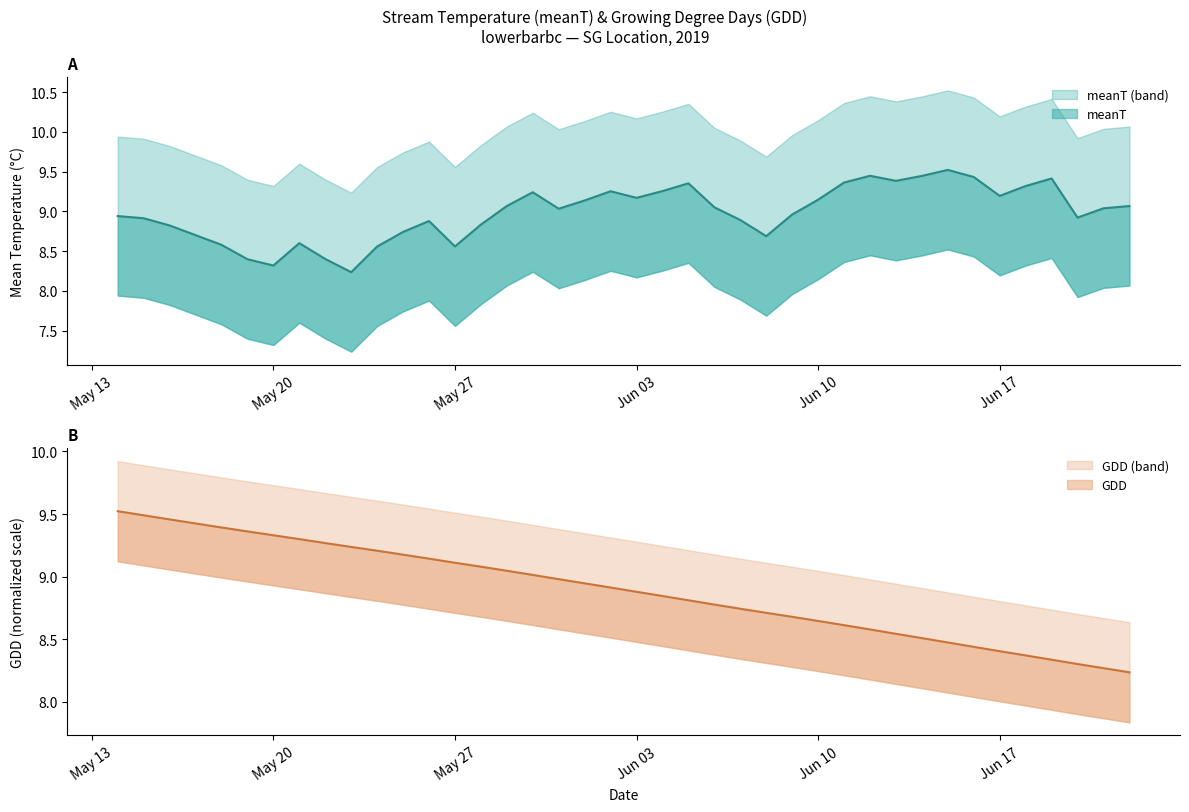

How many lines are shown in the chart?

2